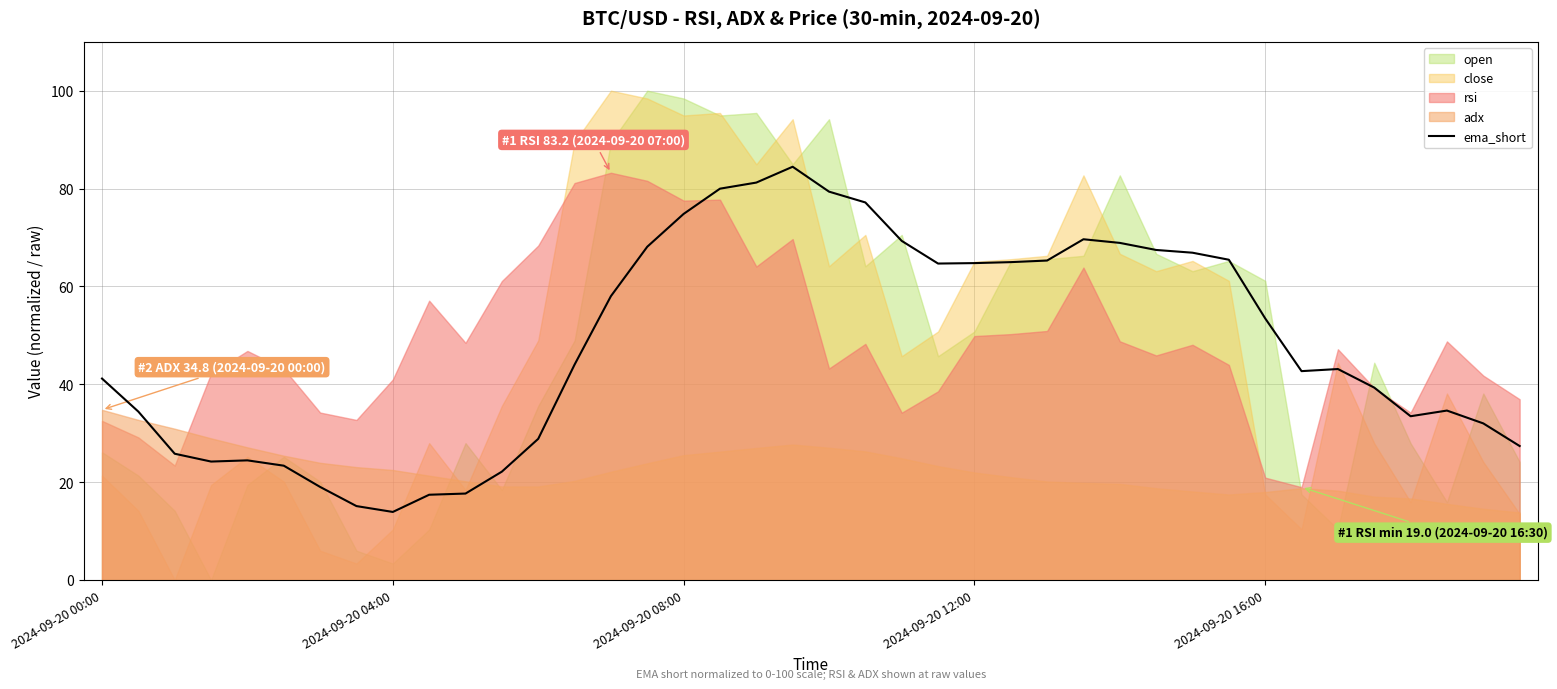

Does the chart have visible grid lines?

Yes